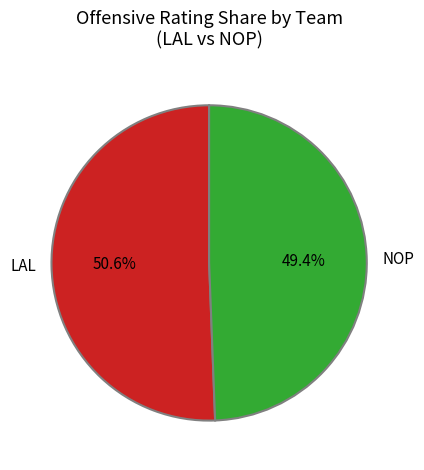

What is the largest slice in the pie chart?

LAL